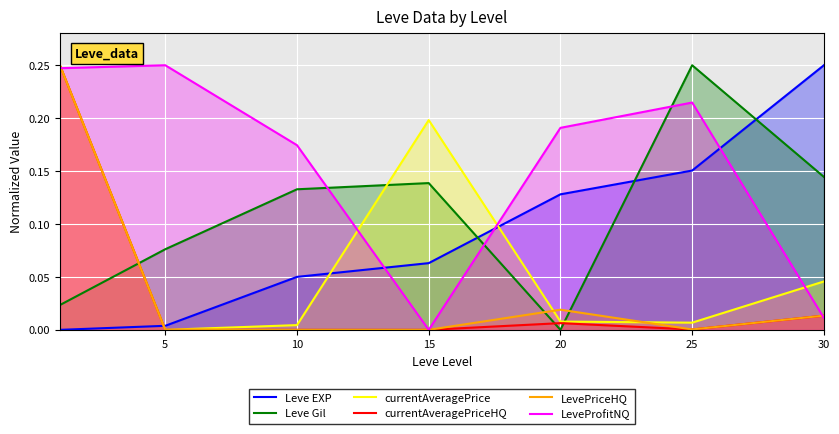

Where is currentAveragePrice nearest to the value 0?

5